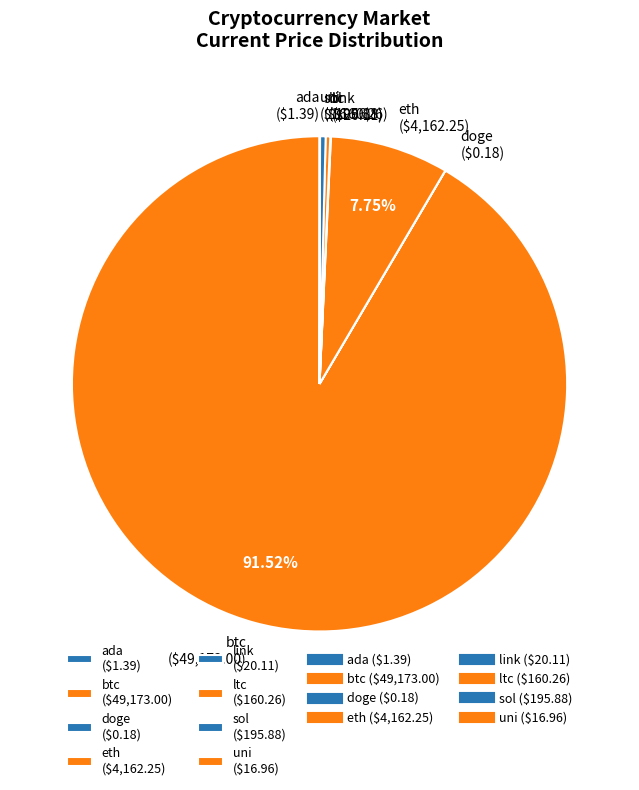

Does any single category account for the majority?

Yes